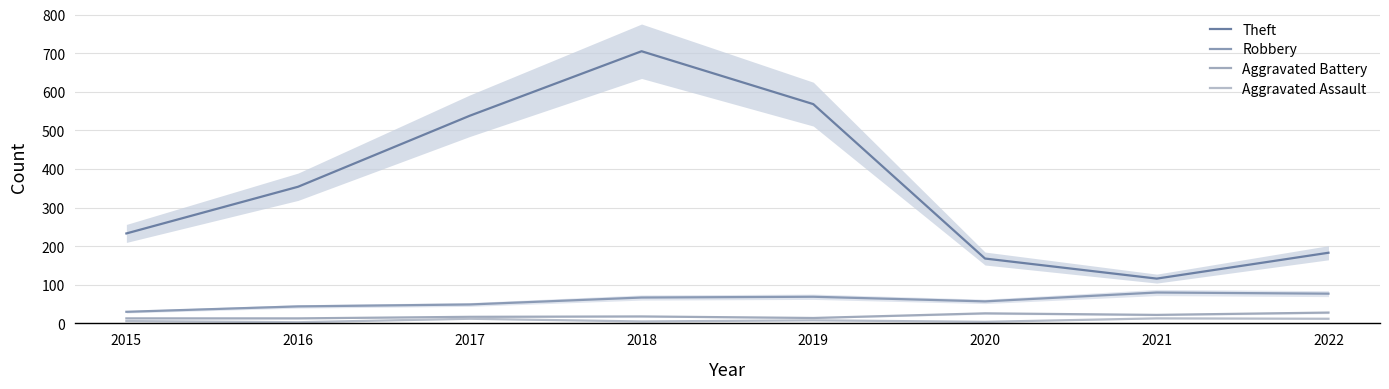

What is the difference between the second highest and second lowest values in the Robbery series?

33